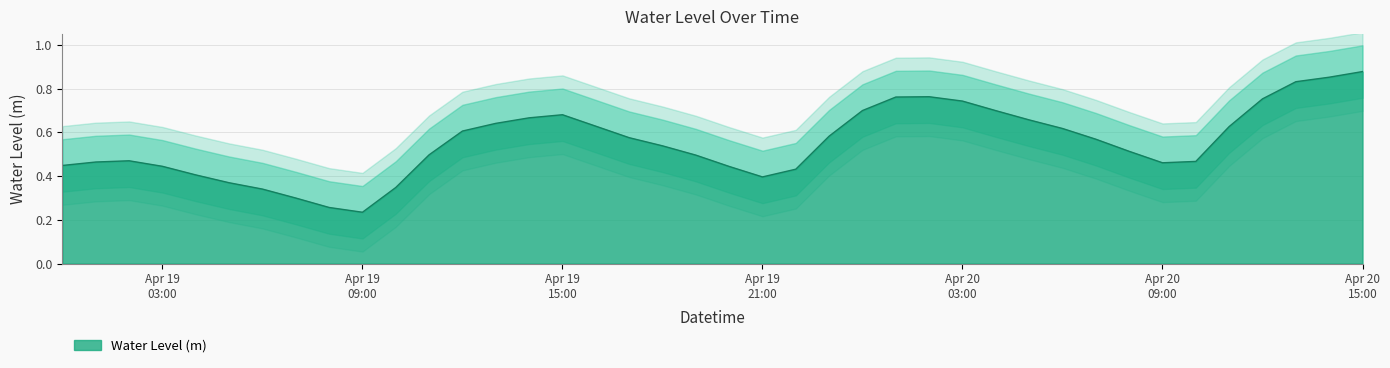

What is the difference between the maximum and minimum values?

0.6